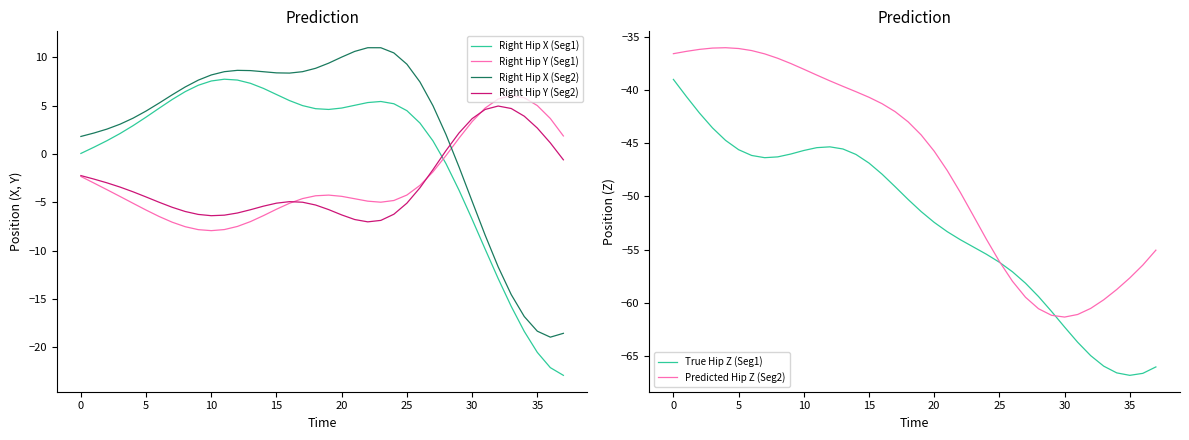

The value of Right Hip X (Seg1) at 35 is 3.0. True or false?

False